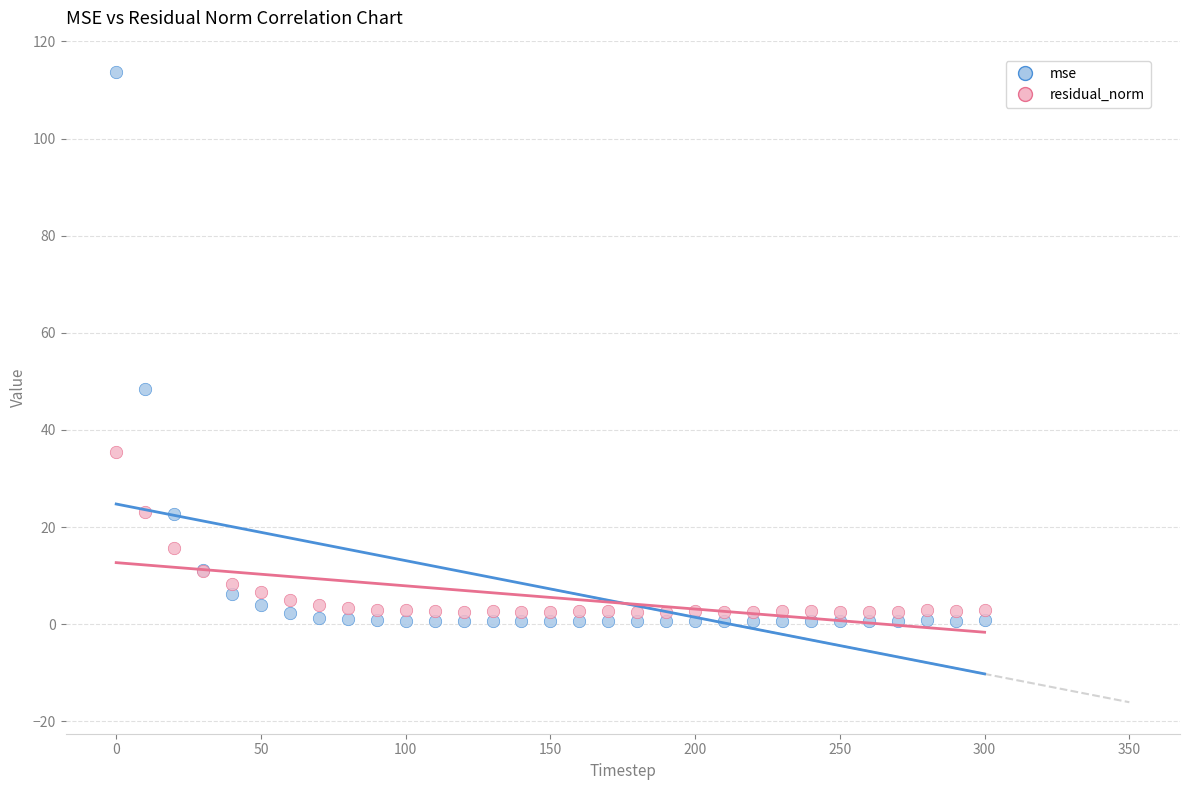

Which series has the largest Y range (max minus min)?

mse